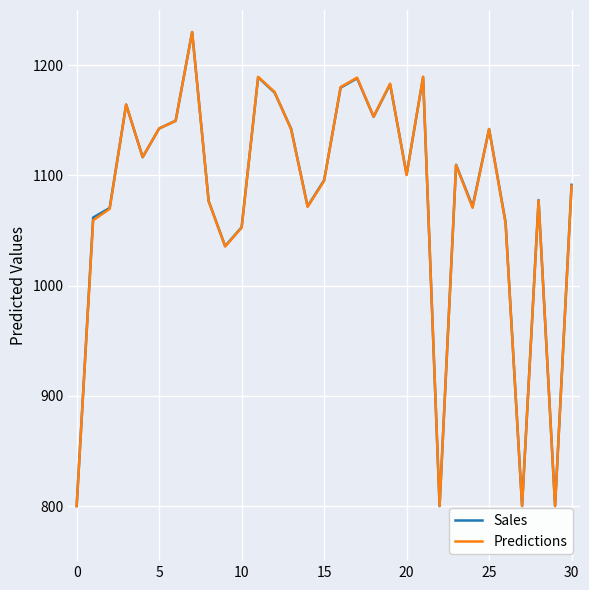

What is the minimum value for Predictions?

800.0